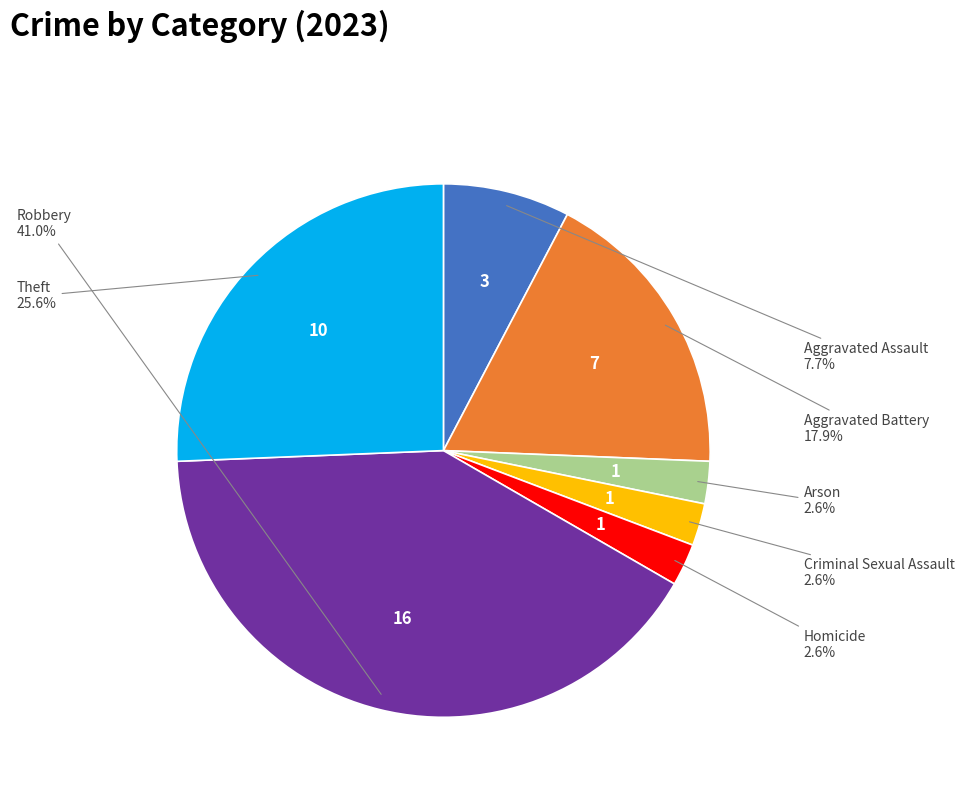

The Theft slice represents 37% of the pie. True or false?

False